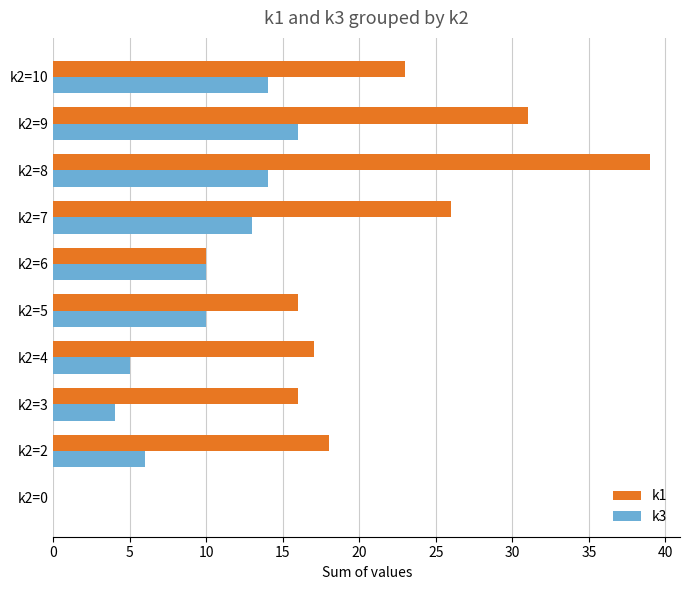

How many values in k1 are above zero?

9